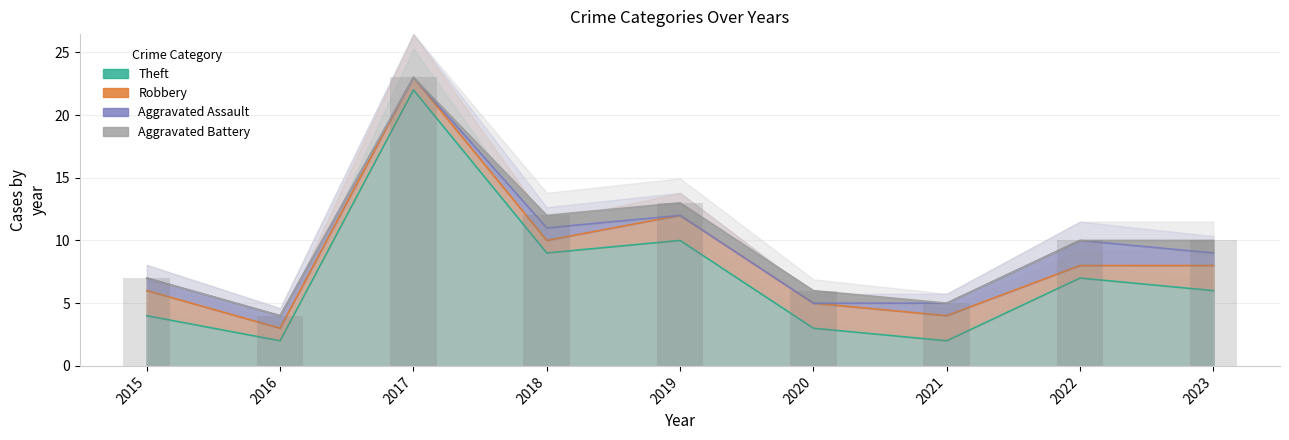

Reading right to left, list all the values displayed in this chart.

Aggravated Assault: 1	2	1	0	0	1	0	1	1
Aggravated Battery: 1	0	0	1	1	1	0	0	0
Robbery: 2	1	2	2	2	1	1	1	2
Theft: 6	7	2	3	10	9	22	2	4